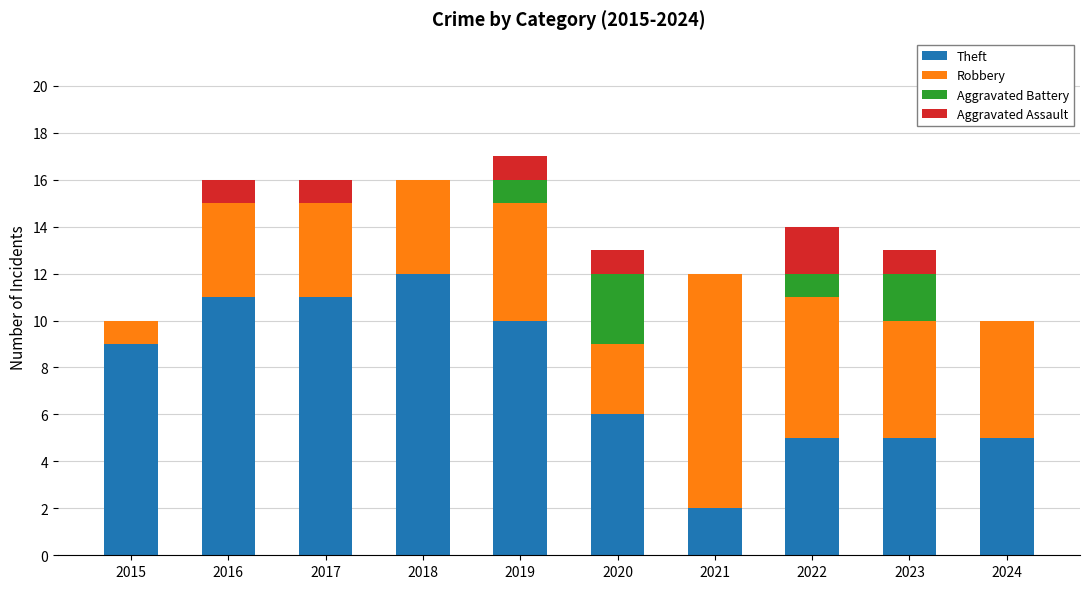

What value does the Theft series have at 2019, to the nearest 10?

10